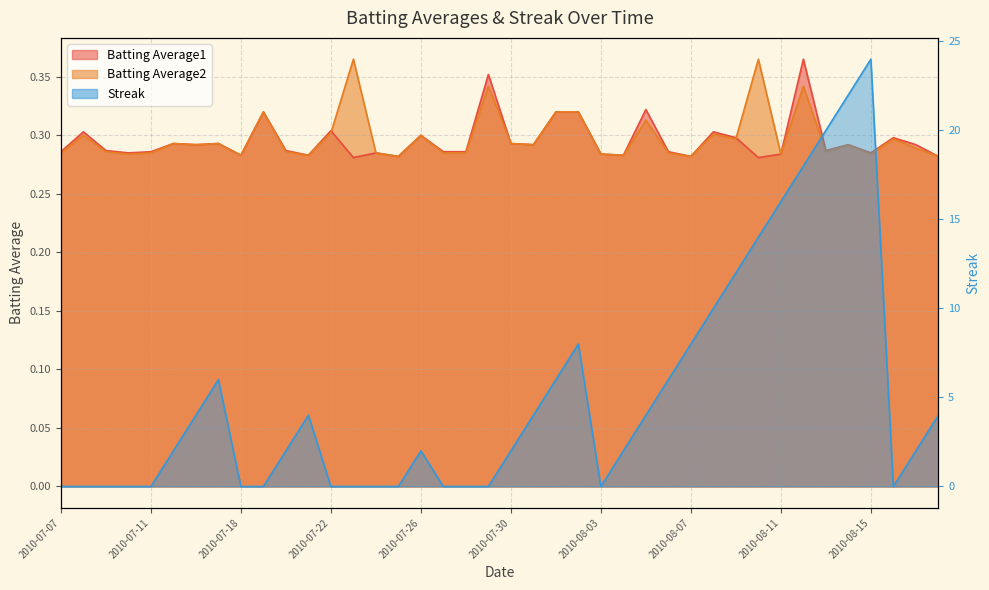

What is the value of the Batting Average1 point at the 33rd from the left?

0.3